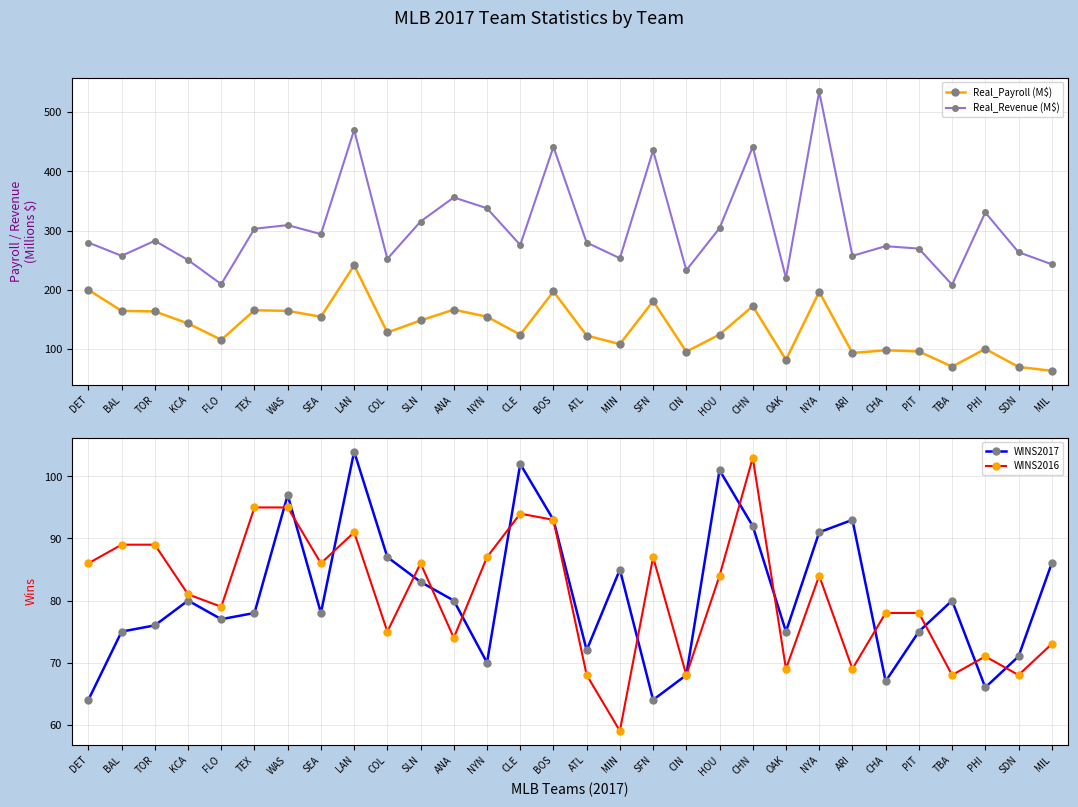

The value of Real_Payroll (M$) at PIT is 95.8. True or false?

True